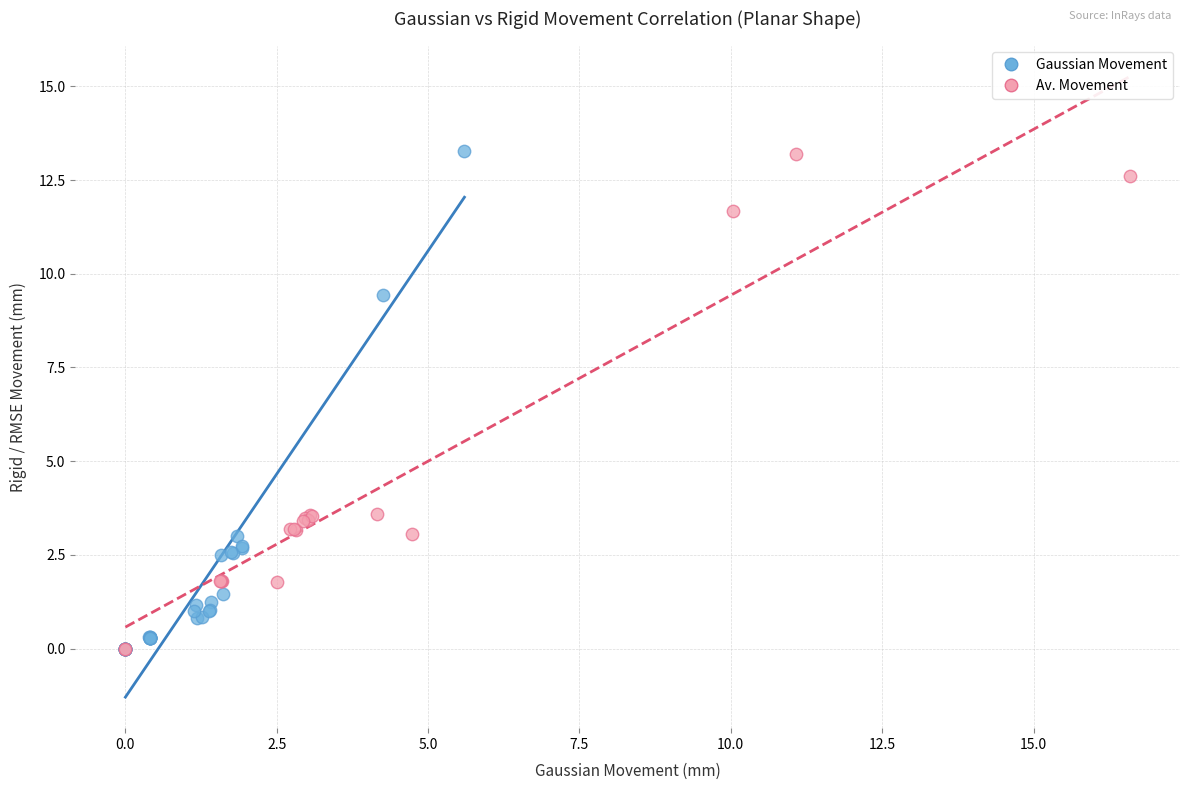

What are all the series names shown in the legend?

Gaussian Movement, Av. Movement